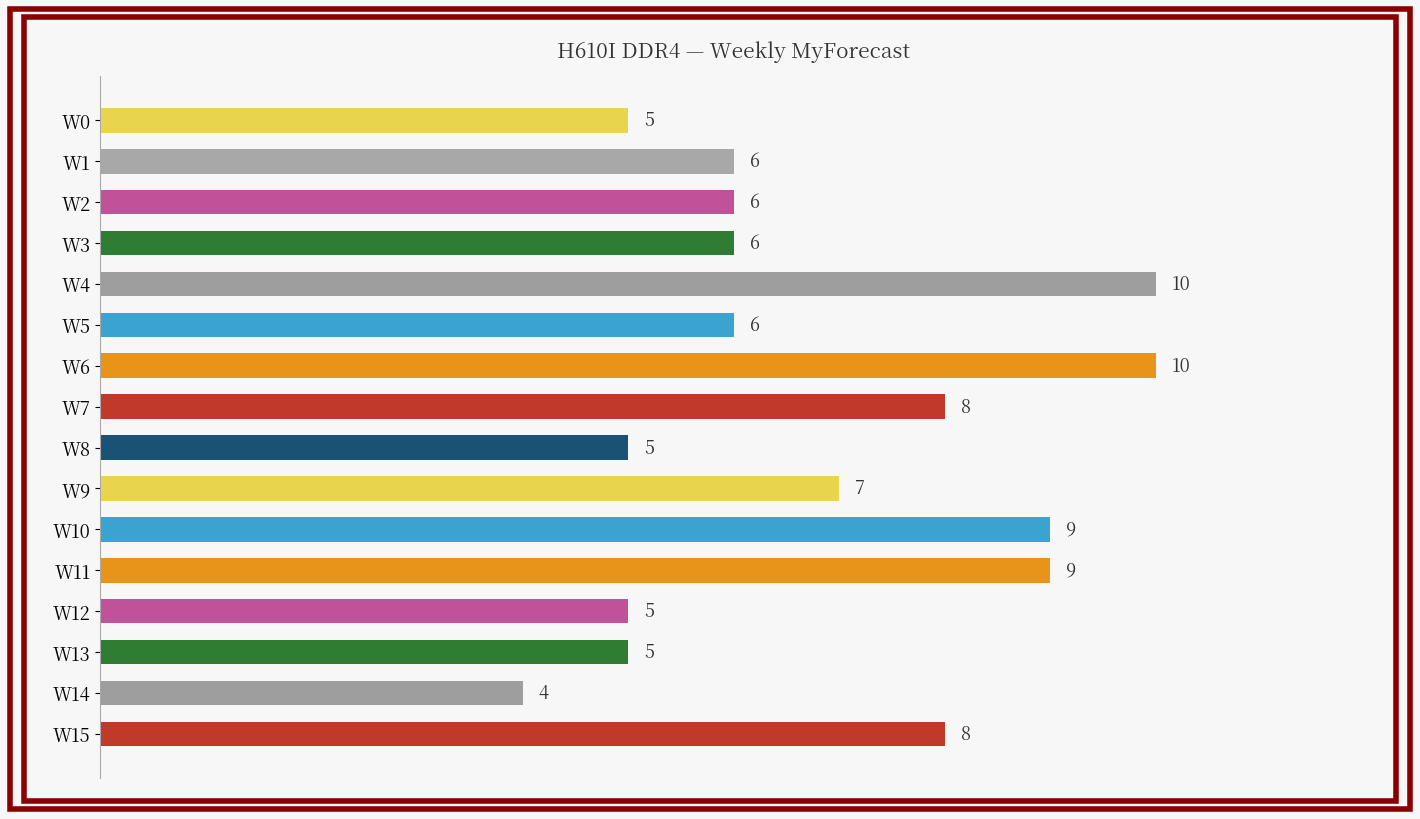

What is the change in value from W1 to W7?

+2